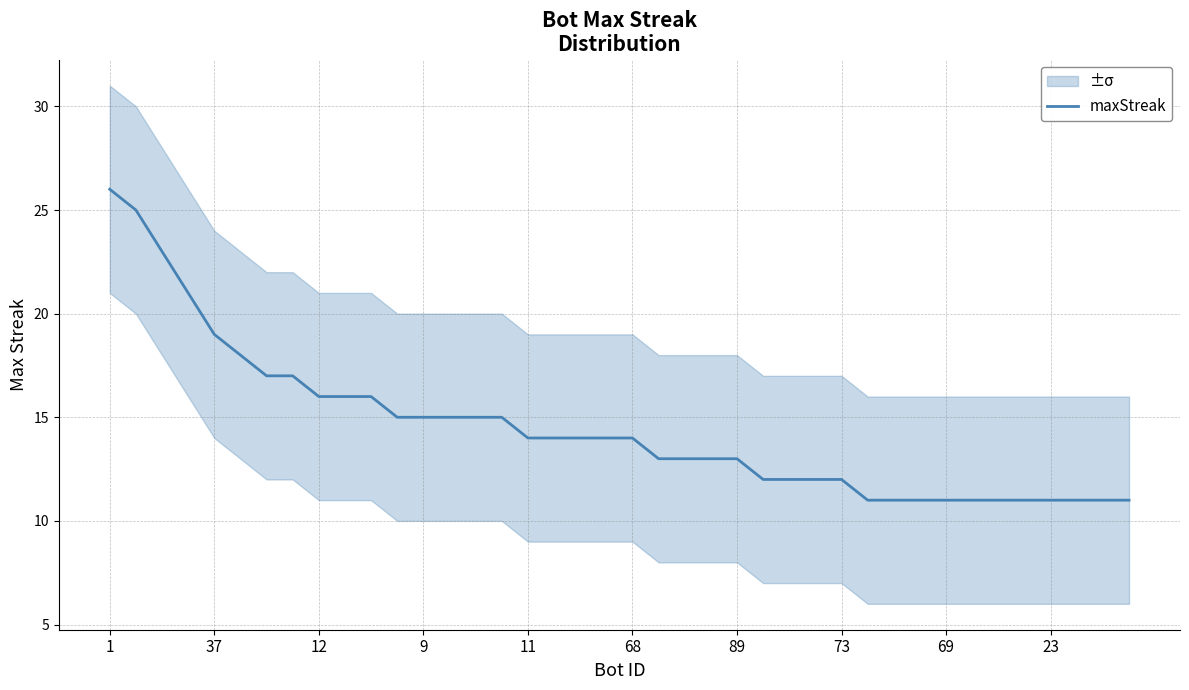

What is the greatest value displayed?

26